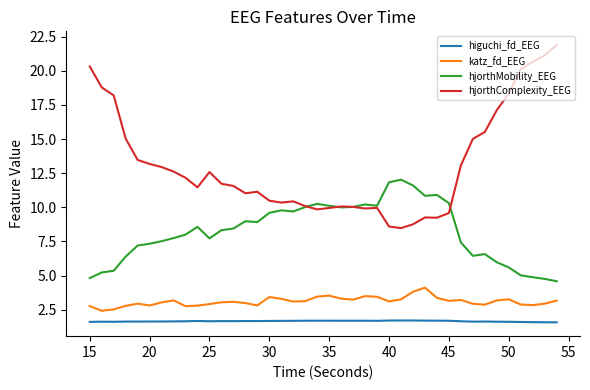

List the series in order of their peak value, highest first.

hjorthComplexity_EEG, hjorthMobility_EEG, katz_fd_EEG, higuchi_fd_EEG